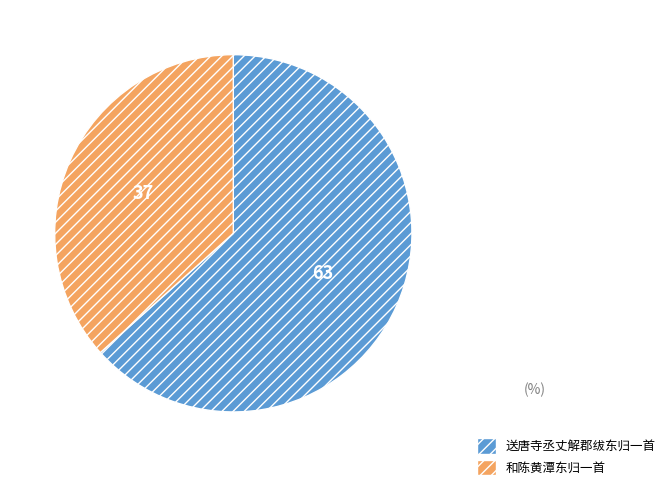

Does 送唐寺丞丈解郡绂东归一首 represent more than half of the total?

Yes